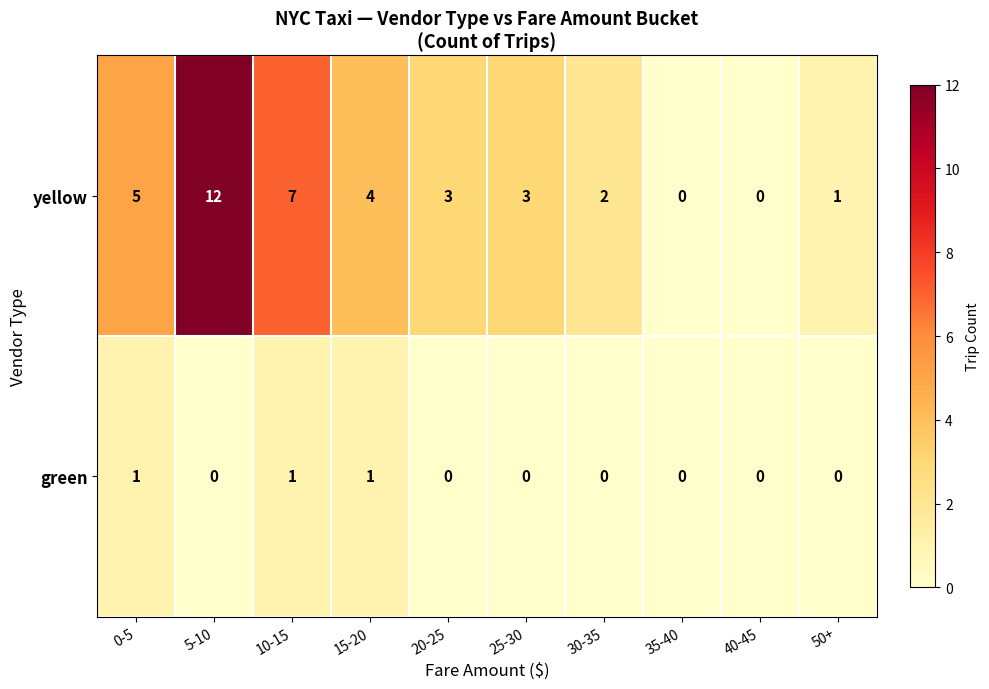

Rank the series at 20-25 from highest to lowest value.

yellow, green